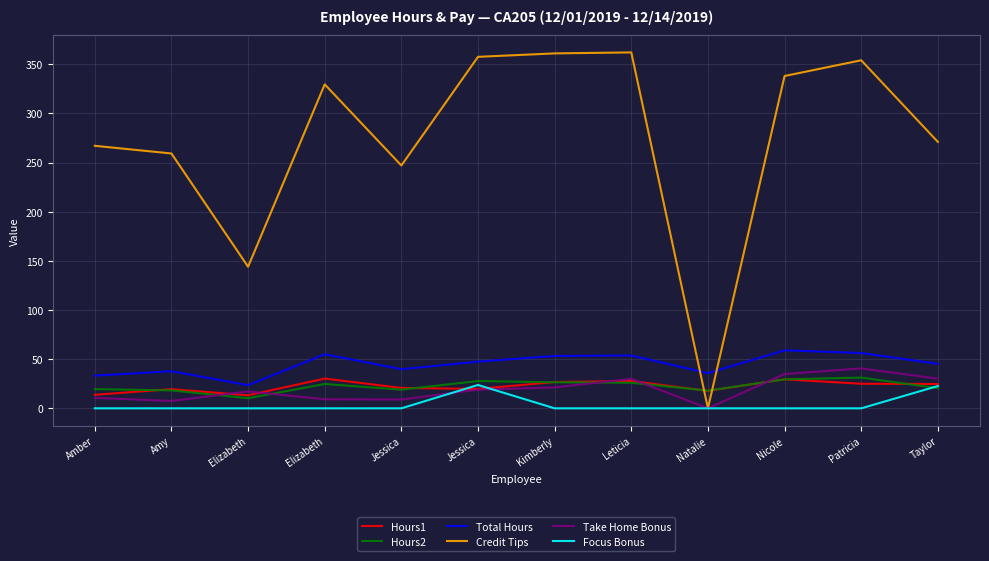

What are all the series names shown in the legend?

Hours1, Hours2, Total Hours, Credit Tips, Take Home Bonus, Focus Bonus